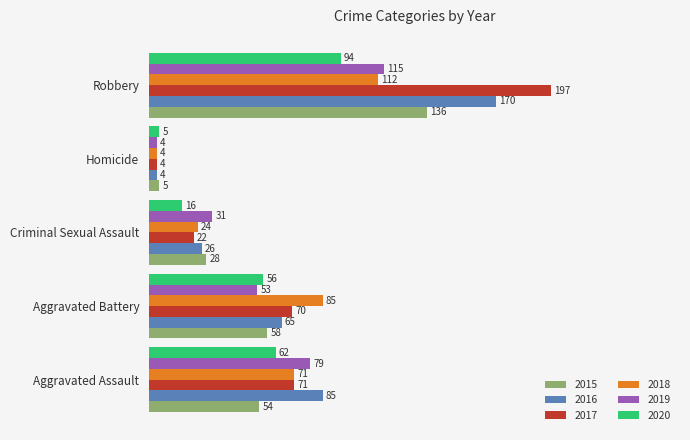

List the series in order of their peak value, lowest first.

2020, 2018, 2019, 2015, 2016, 2017